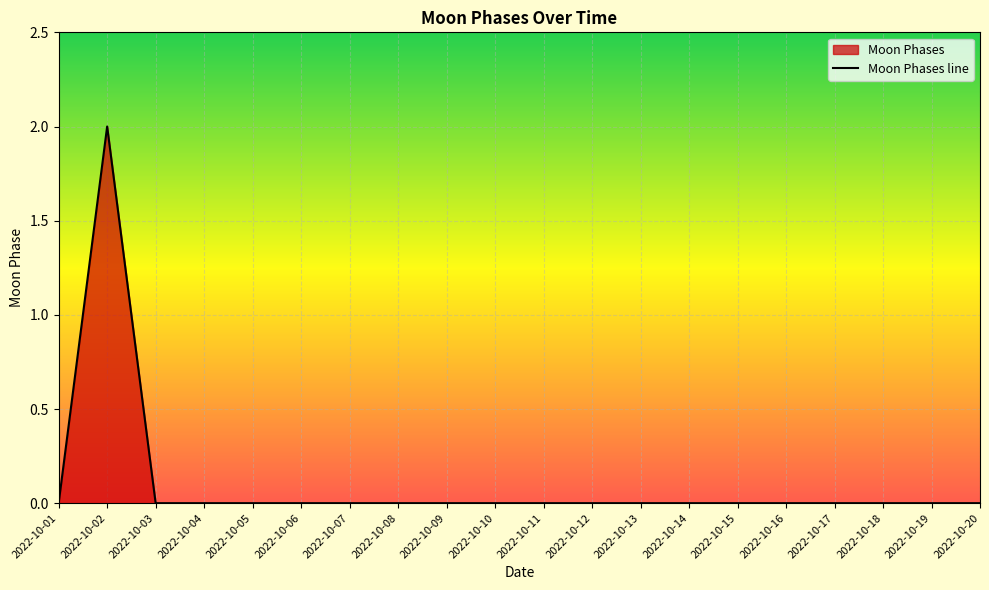

How many values exceed 0?

1